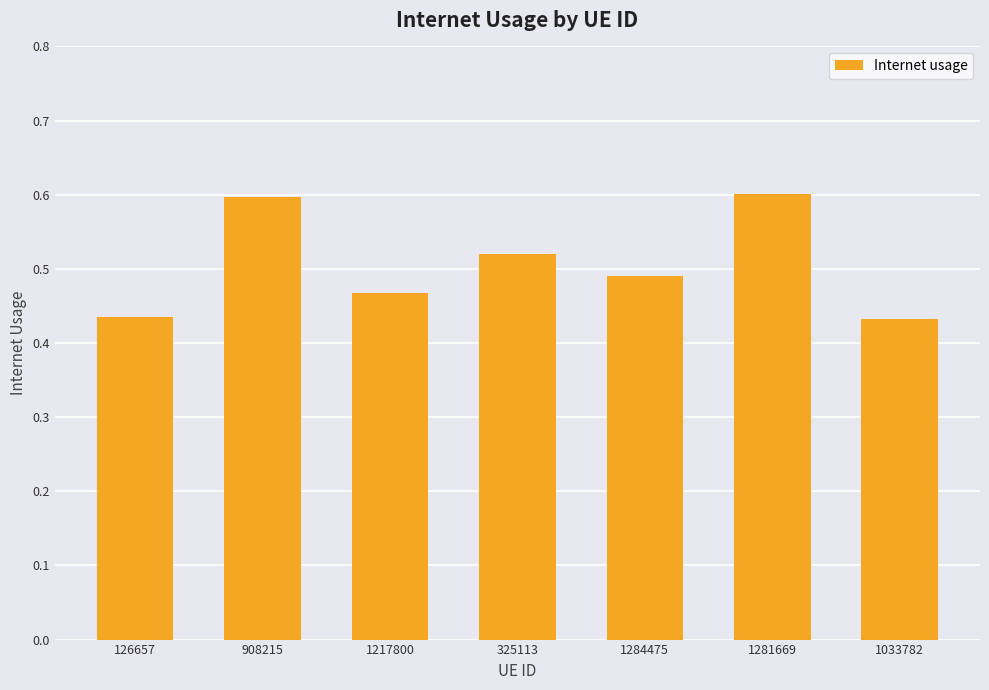

What is the sum of the values at 325113 and 908215?

1.1